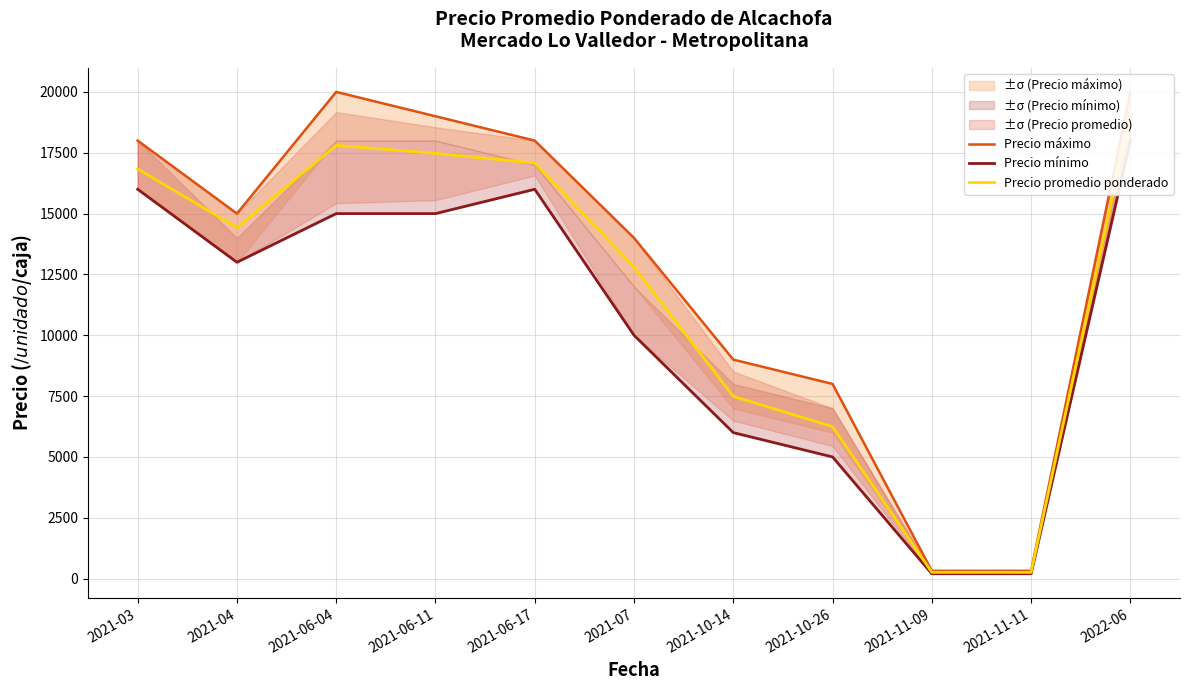

What is the difference between the maximum and minimum values in the Precio mínimo series?

17800